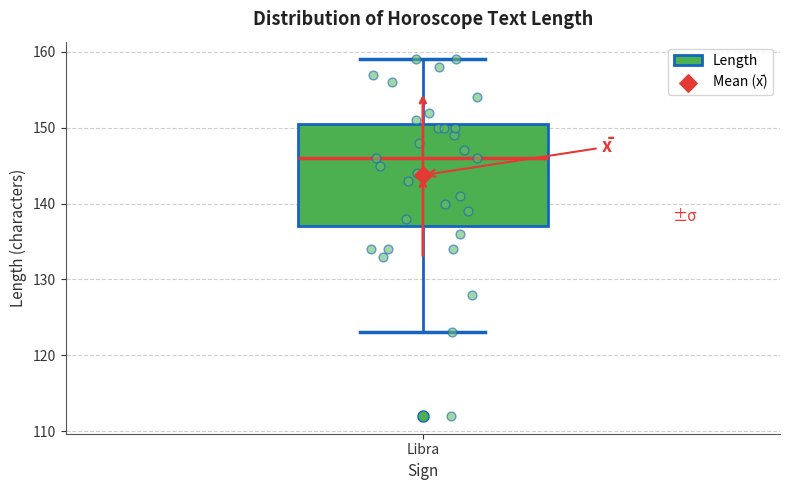

Transcribe this box plot: give where the median line is, the range the box spans, and where the two whiskers end, as read against the y-axis. The values are not printed on the chart, so give them approximately, as read against the axis.

median 146, box 137 to 151, whiskers 123 to 159